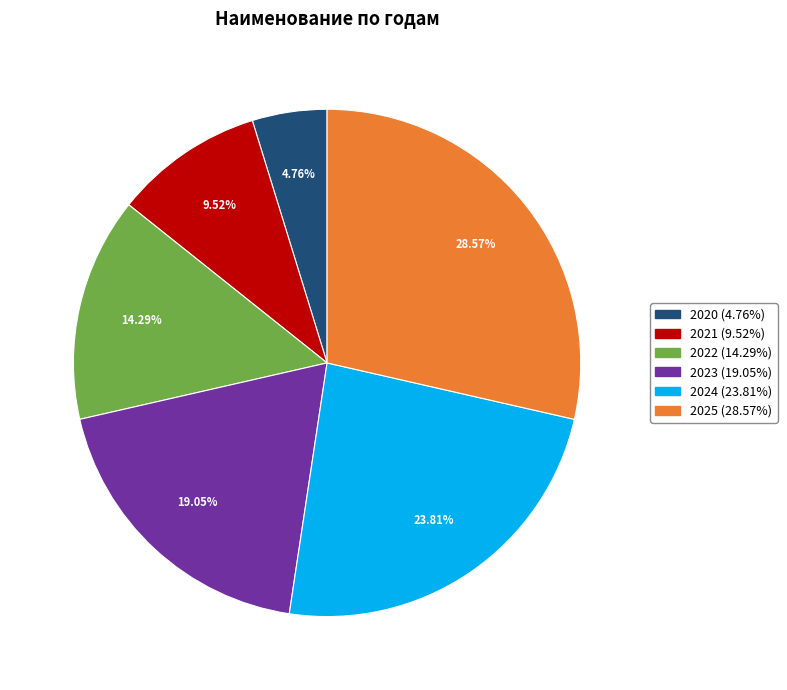

To the nearest percent, what percentage of the pie is 2022?

14%